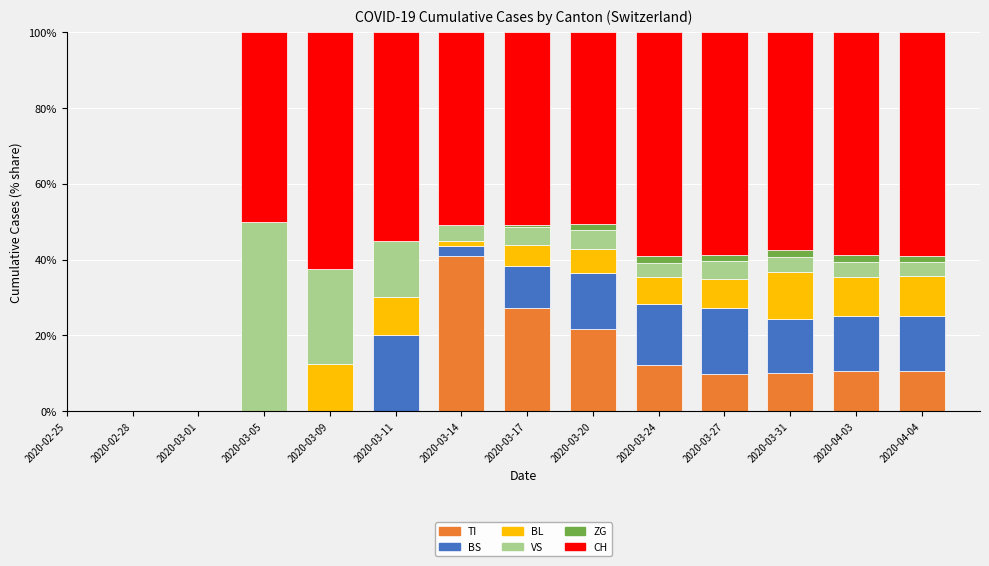

Are the bars grouped side by side (vs. stacked)?

No